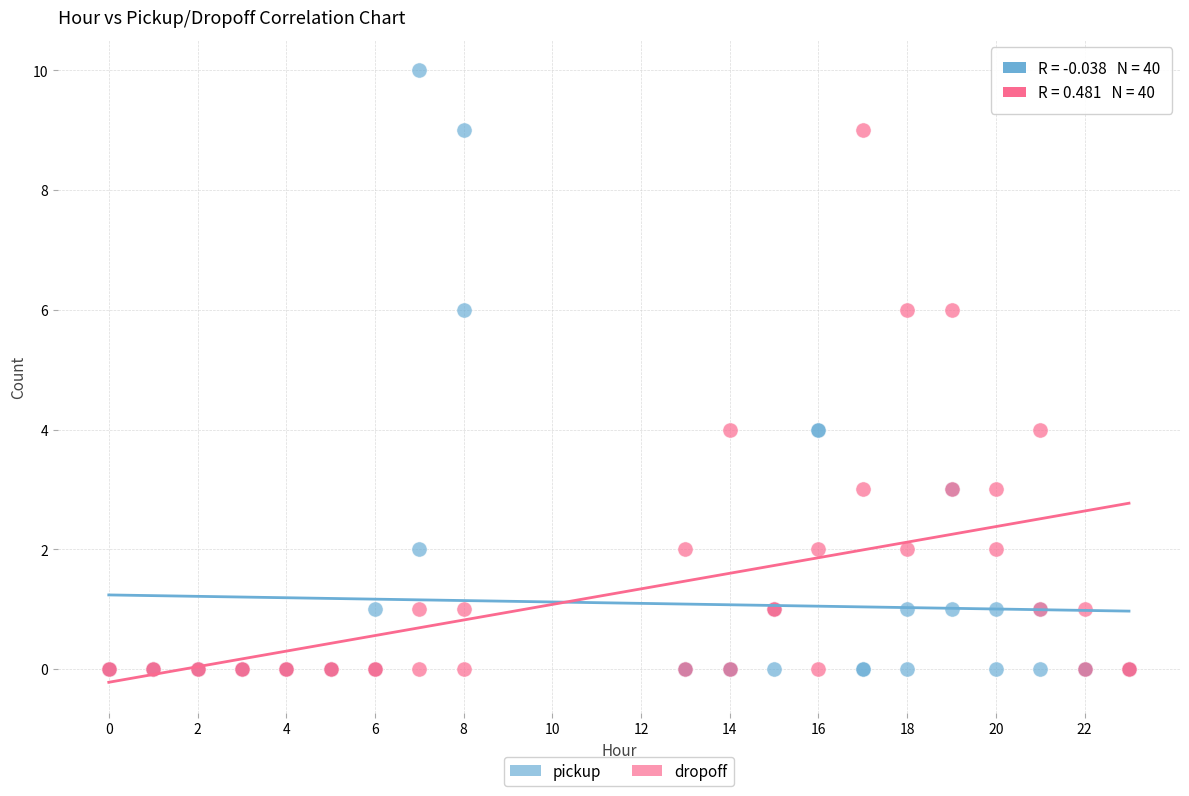

Which series has the largest Y range (max minus min)?

pickup